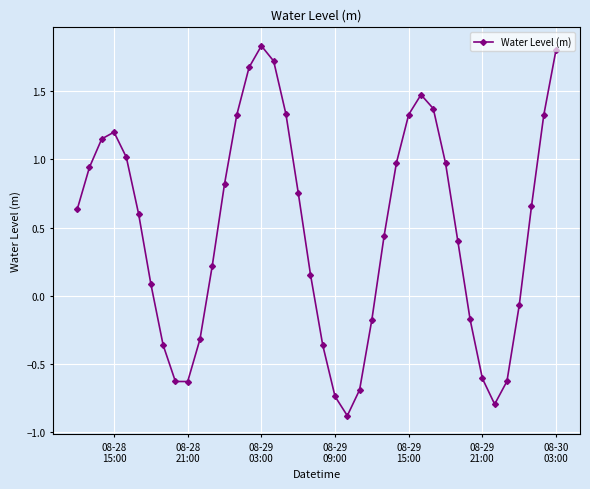

What is the value of the 23rd point from the left?

-0.9